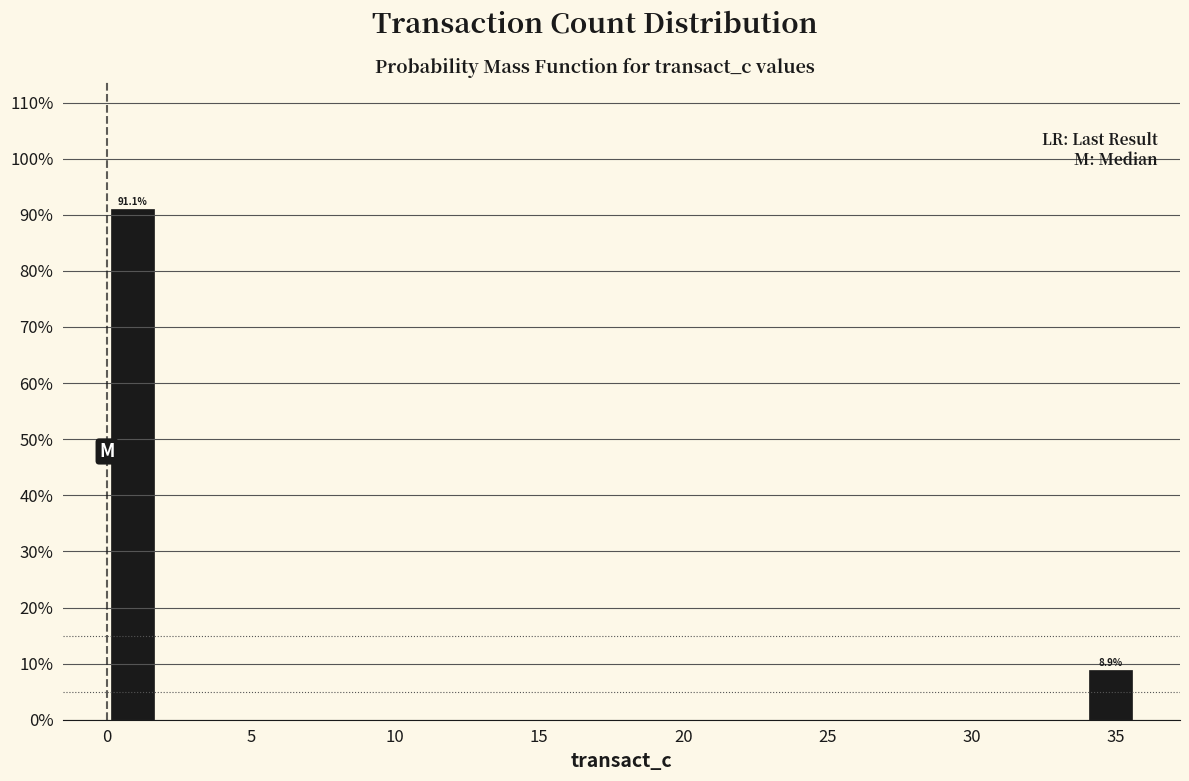

Around what value on the x-axis is the tallest bar? Give the approximate position of its centre, as read against the axis.

1.0